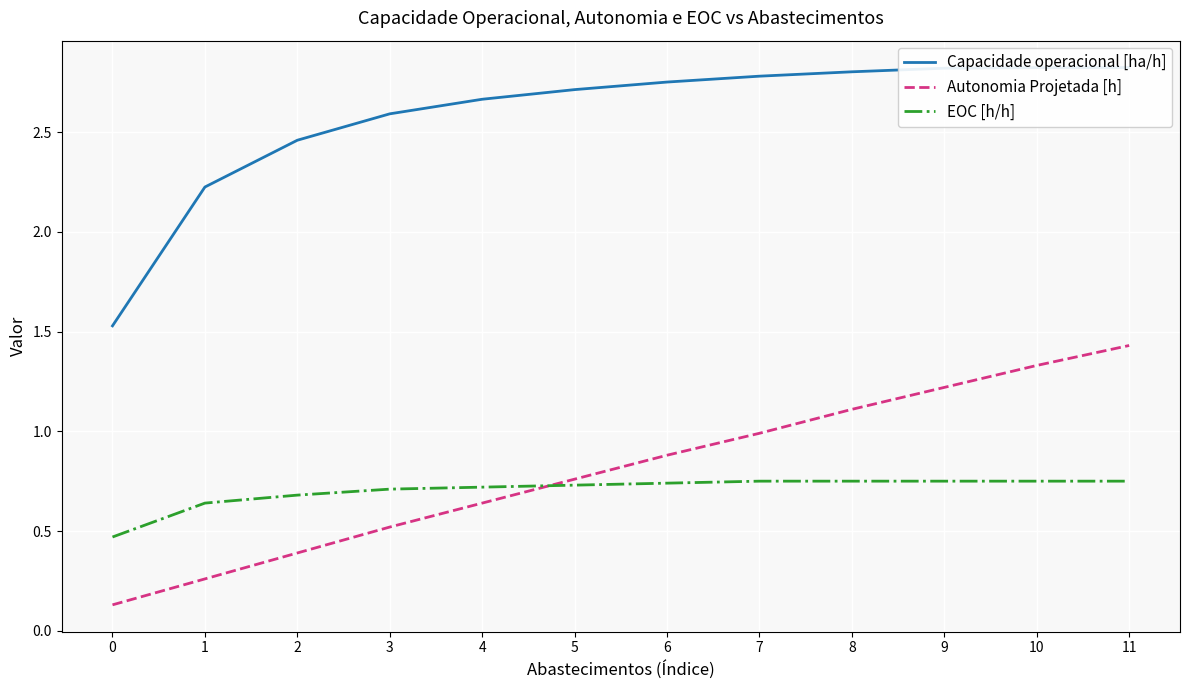

Which category has the highest value across all series?

11